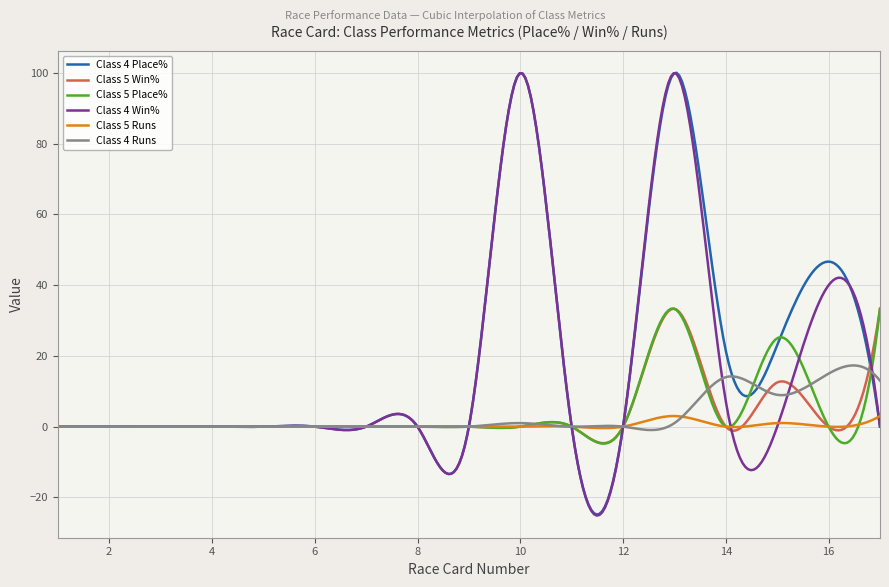

Which series ends up on top after the final intersection of Class 4 Runs and Class 4 Place%?

Class 4 Runs